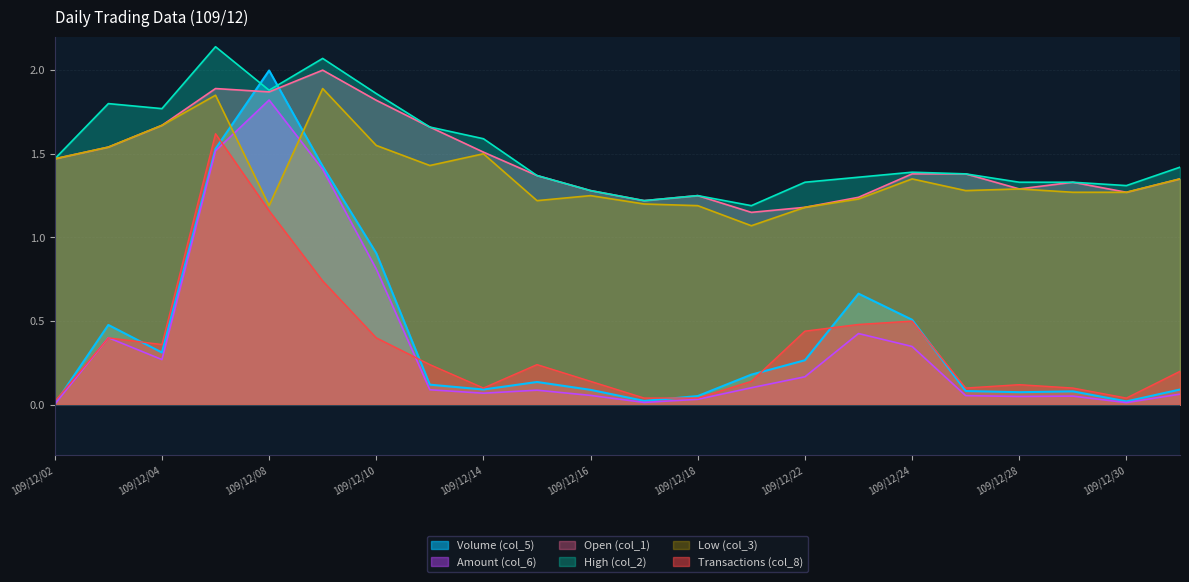

True or false: Low (col_3) and Open (col_1) intersect in this chart.

False